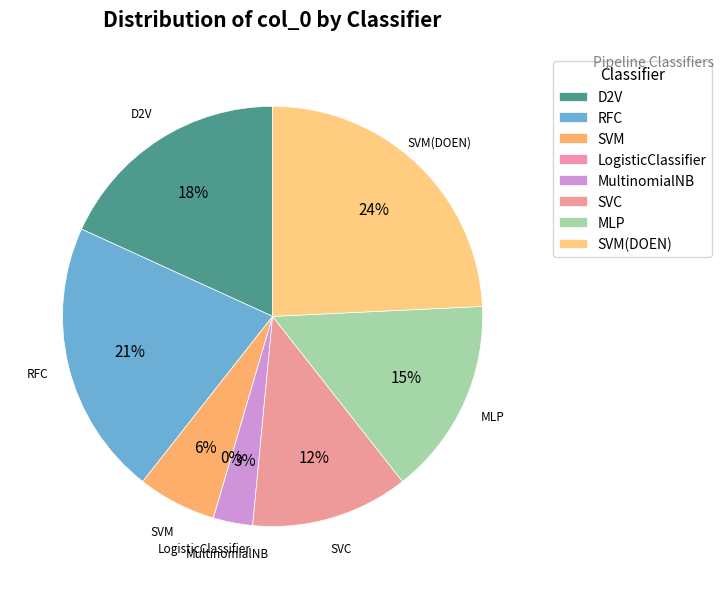

To the nearest percent, what is the average slice percentage?

12%